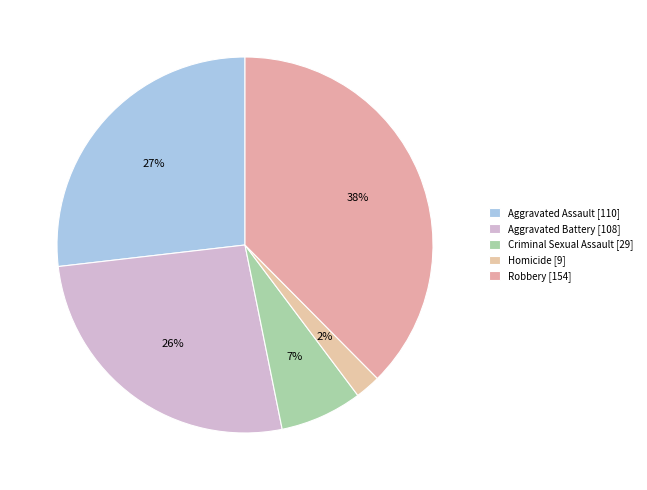

Count the number of slices in the pie.

5